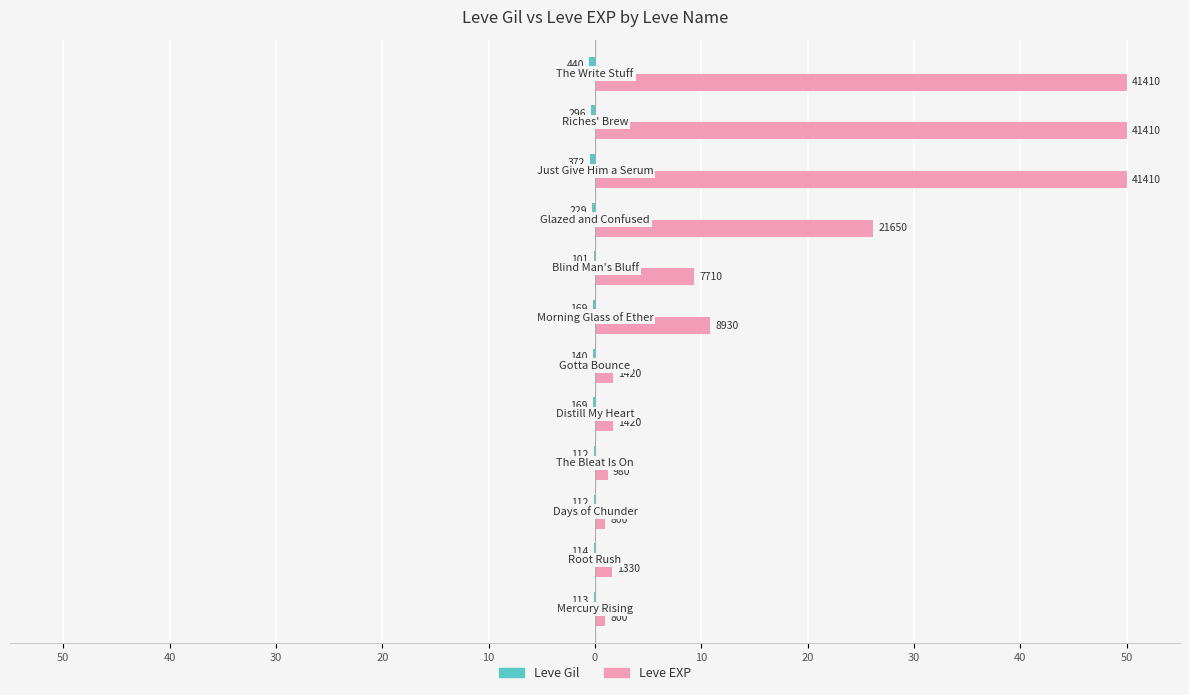

How many values in the Leve EXP series exceed 9?

6